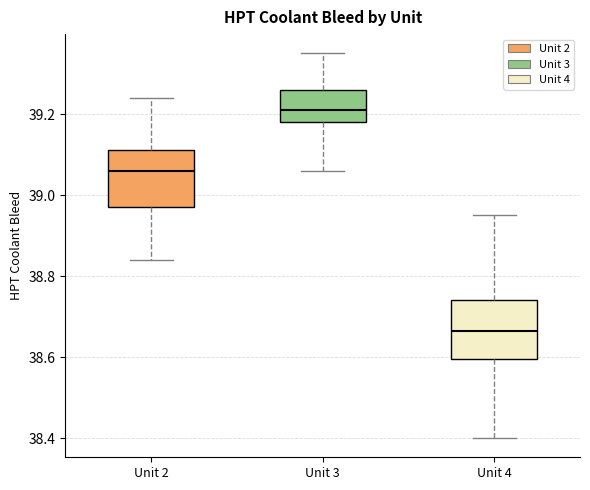

Where does the lower whisker of the box for Unit 2 end on the y-axis? The values are not printed on the chart, so give them approximately, as read against the axis.

38.84